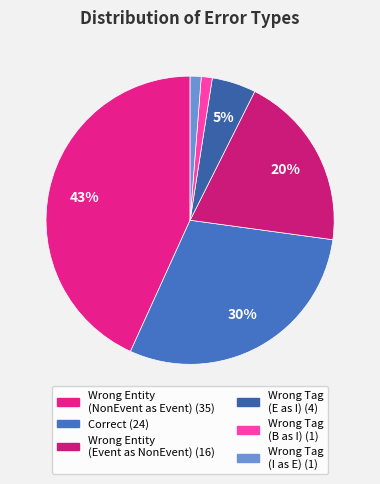

To the nearest percent, what is the difference between the largest and smallest slice percentages?

42%